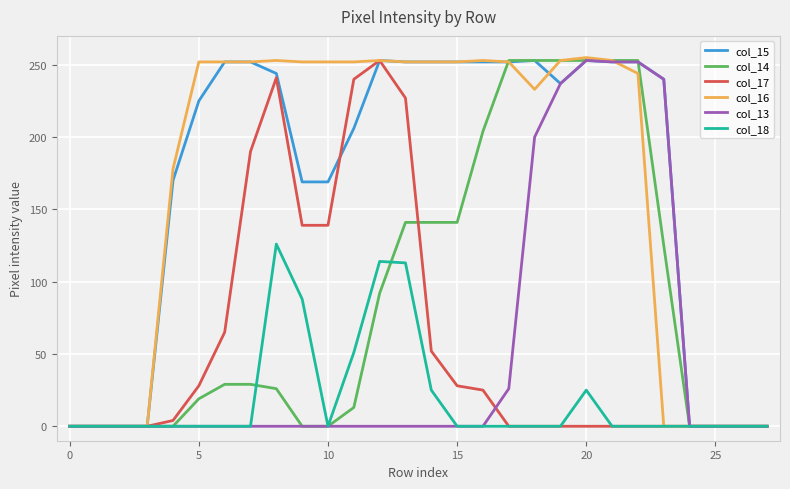

What is the maximum value shown in the chart?

255